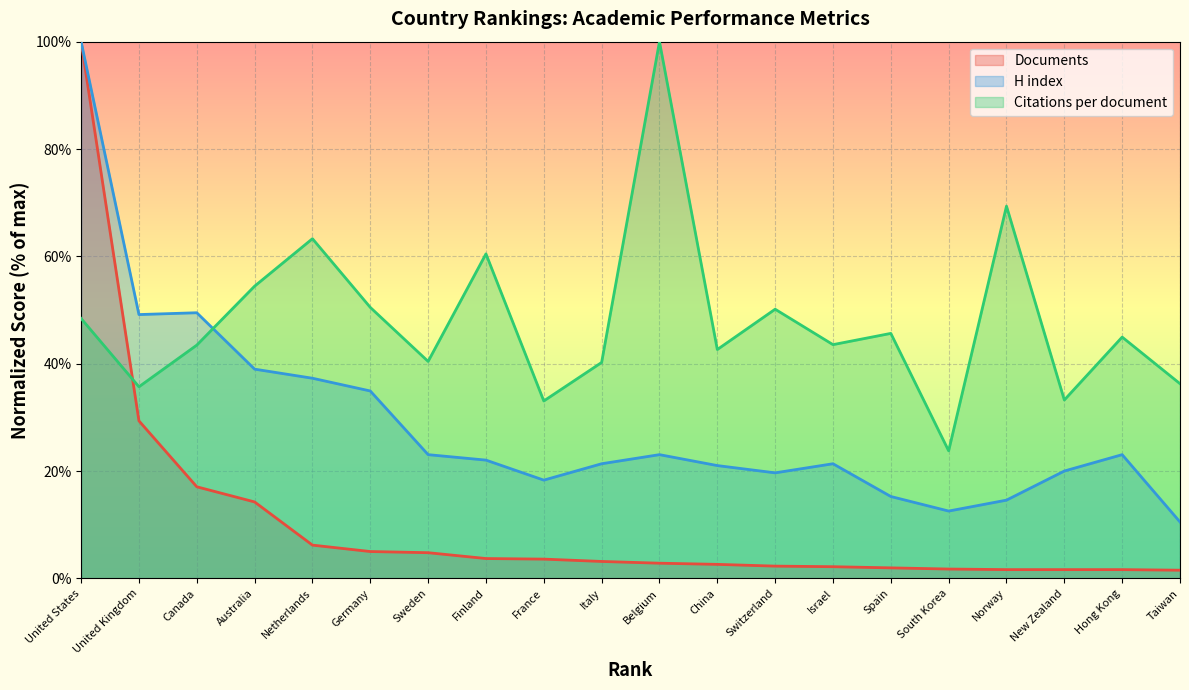

What is the difference between the highest and lowest values at Sweden?

35.6